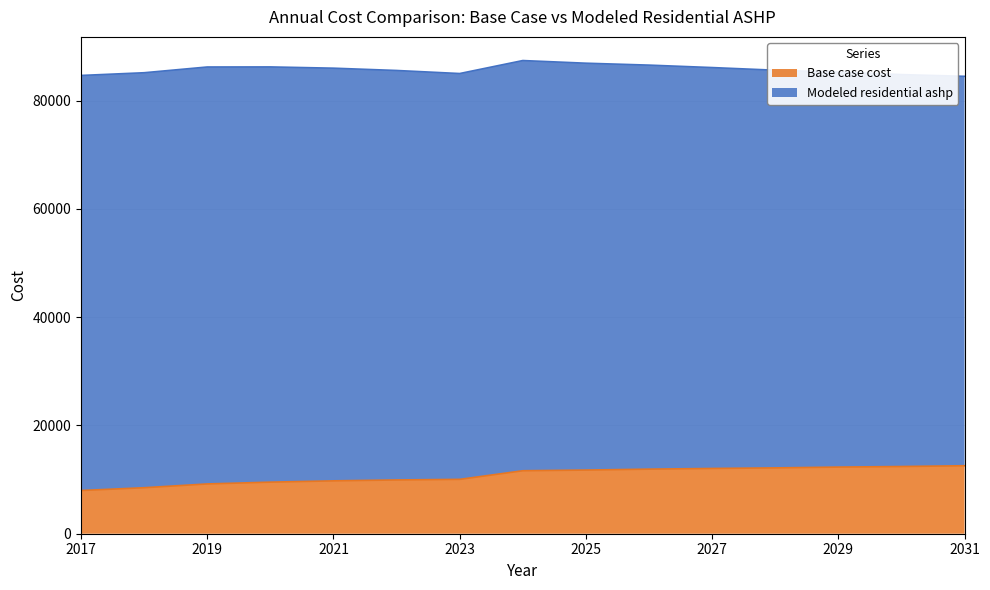

How many lines are shown in the chart?

2